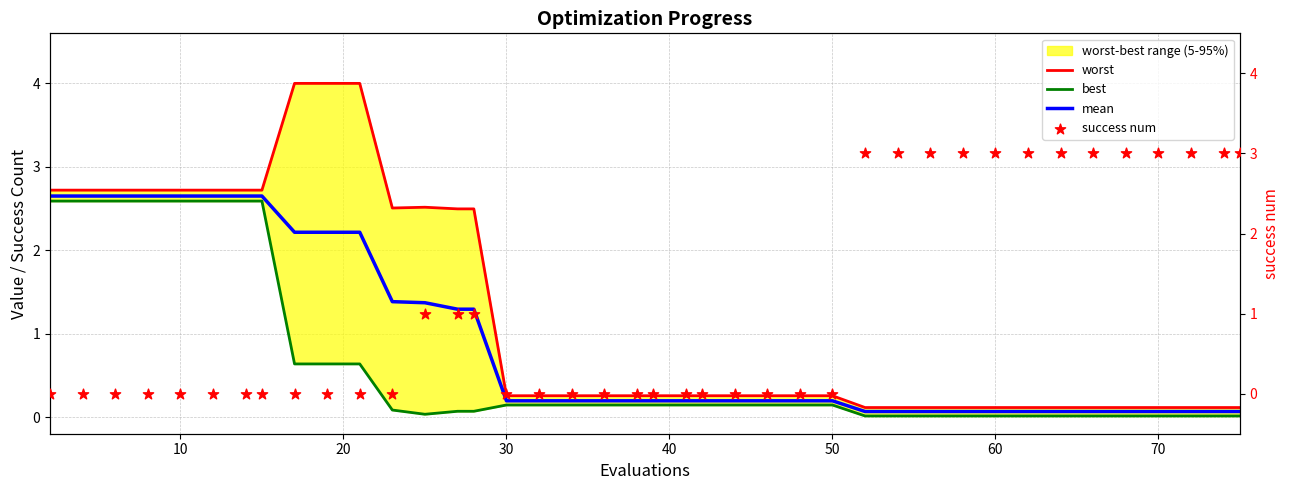

Which series reaches the minimum Y coordinate?

success num